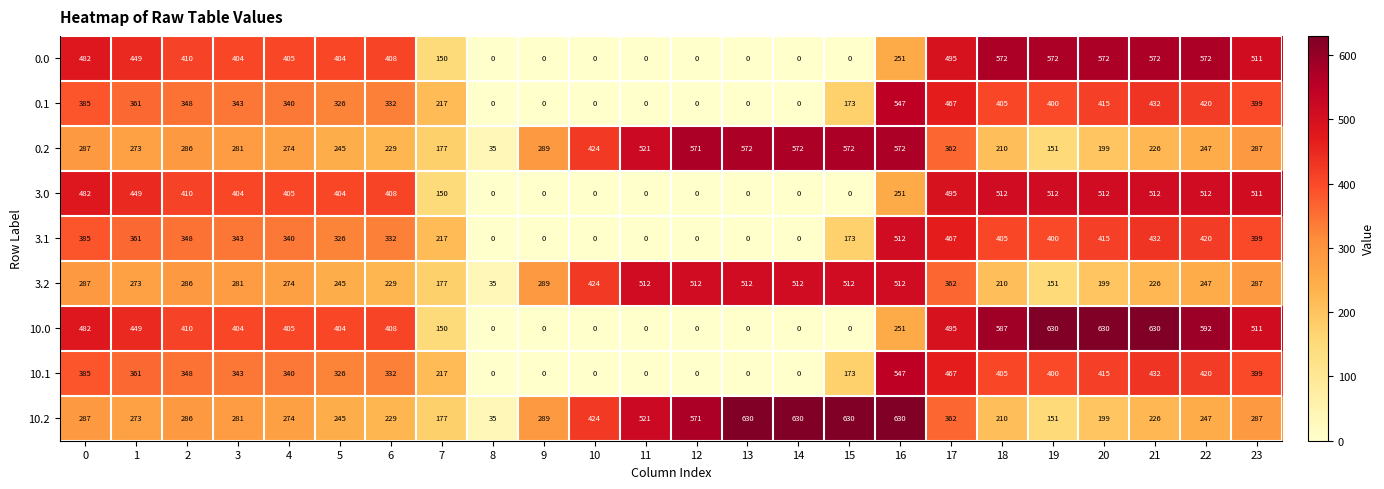

What is the greatest value displayed?

630